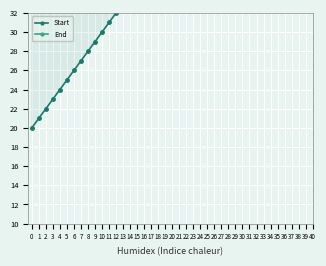

What is the total value across all series at 1?

58